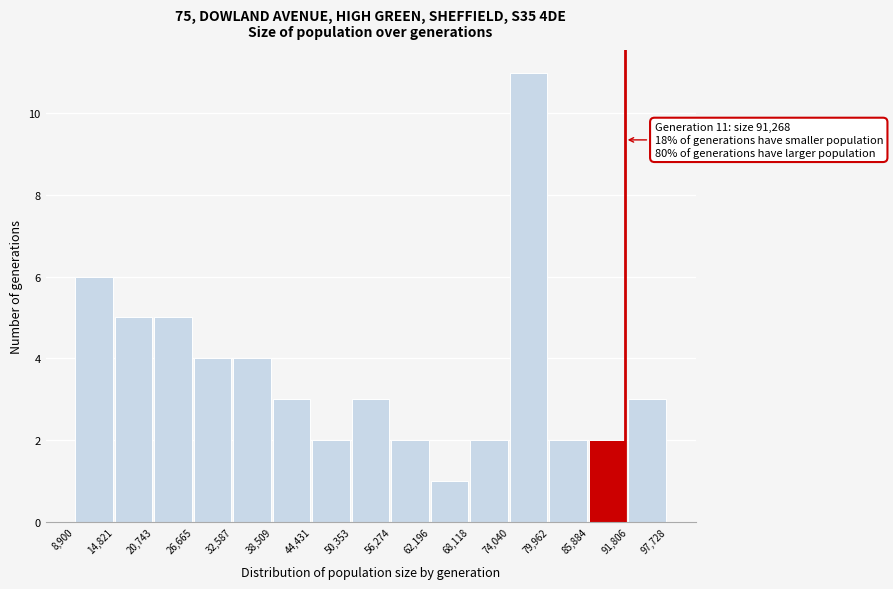

Over which range of the x-axis is the bar tallest?

74,040 to 79,962